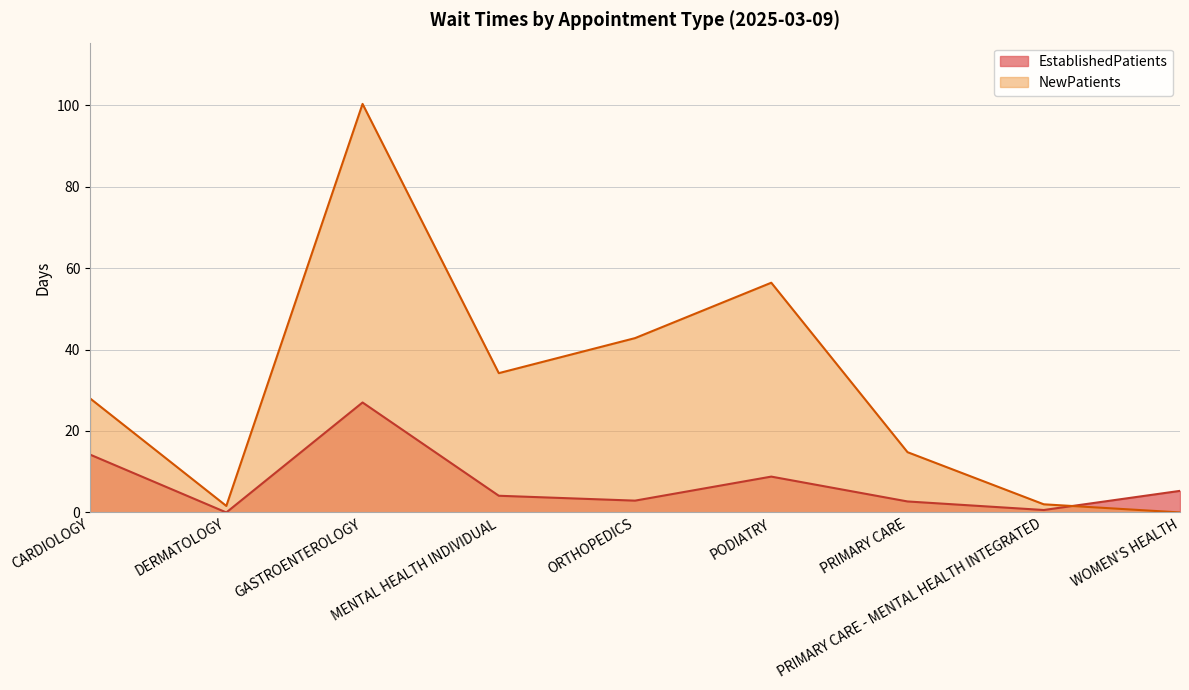

What is the maximum value shown in the chart?

100.3